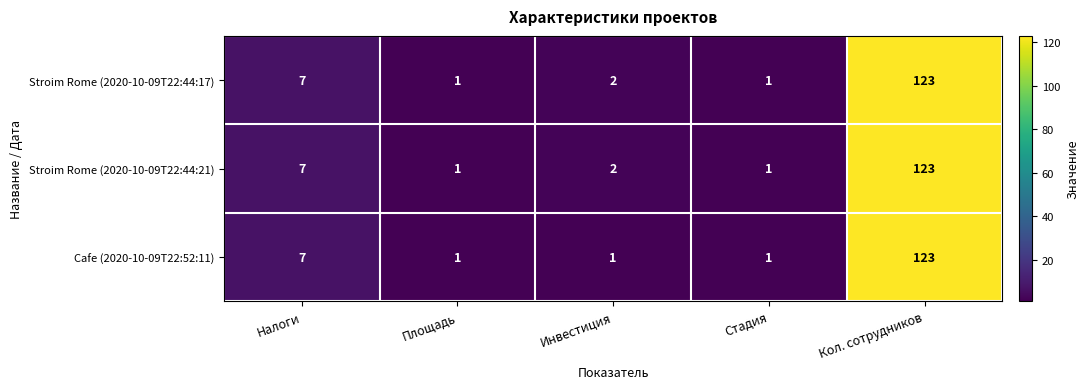

What is the sum of the Cafe (2020-10-09T22:52:11) values at Стадия and Налоги?

8